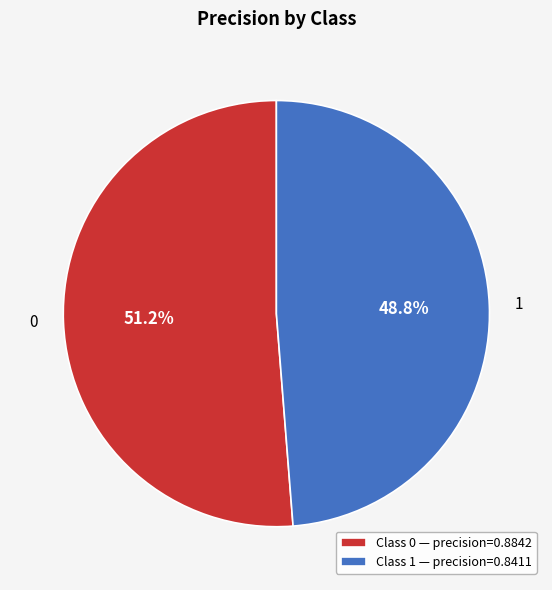

Rank the categories by value from highest to lowest.

Class 0 — precision=0.8842, Class 1 — precision=0.8411